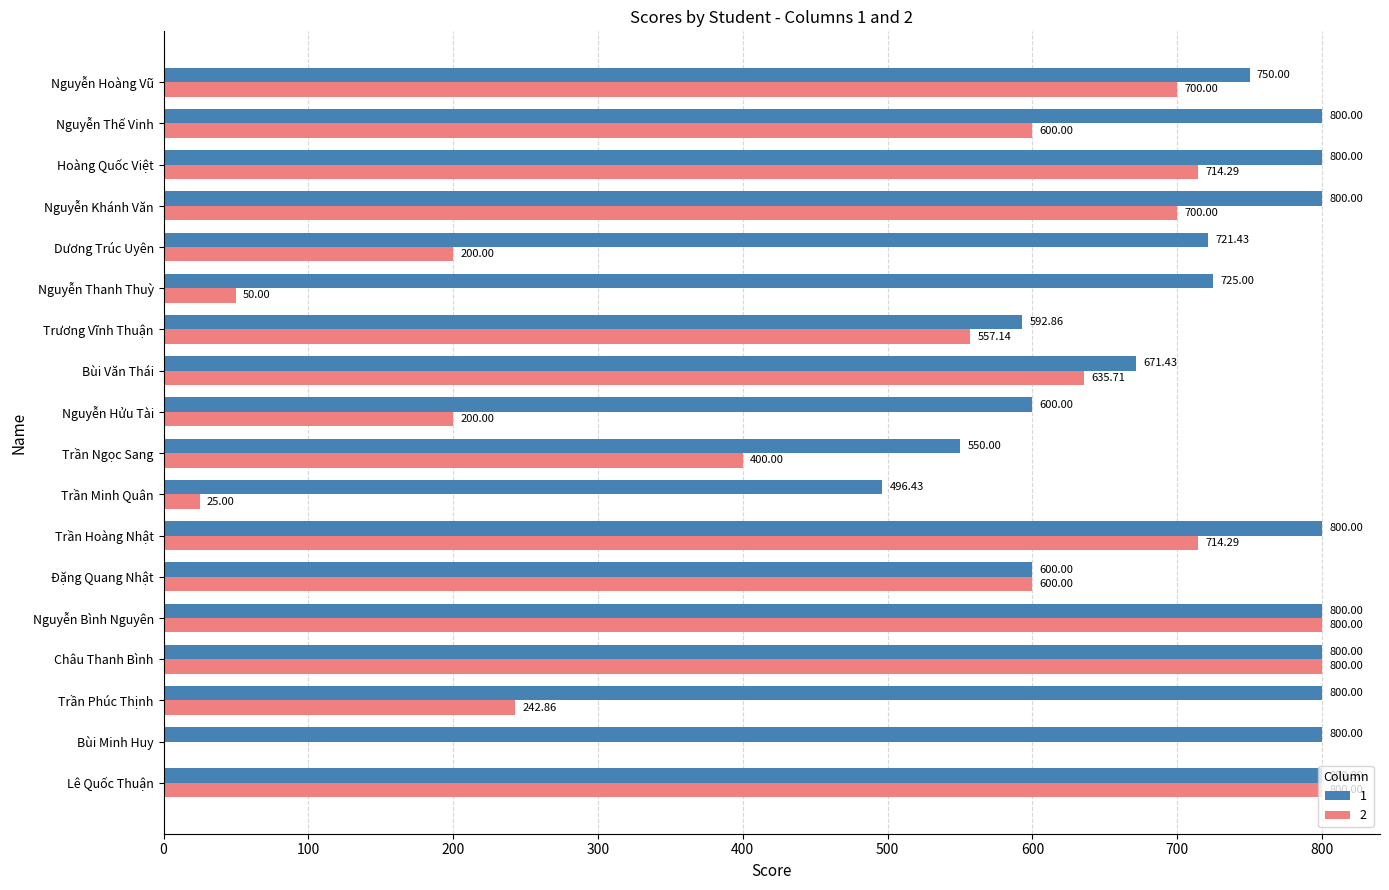

What is the sum of the 1 values at Hoàng Quốc Việt and Nguyễn Thanh Thuỳ?

1525.0